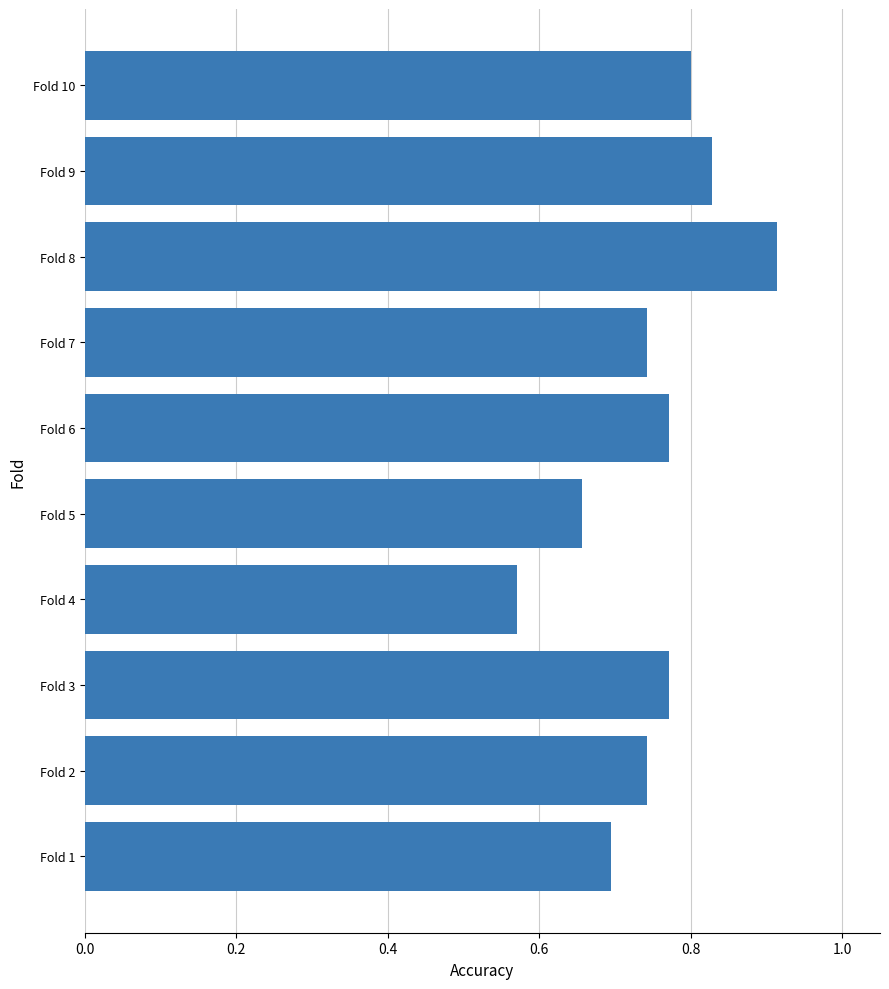

How many values are between 0 and 1?

10